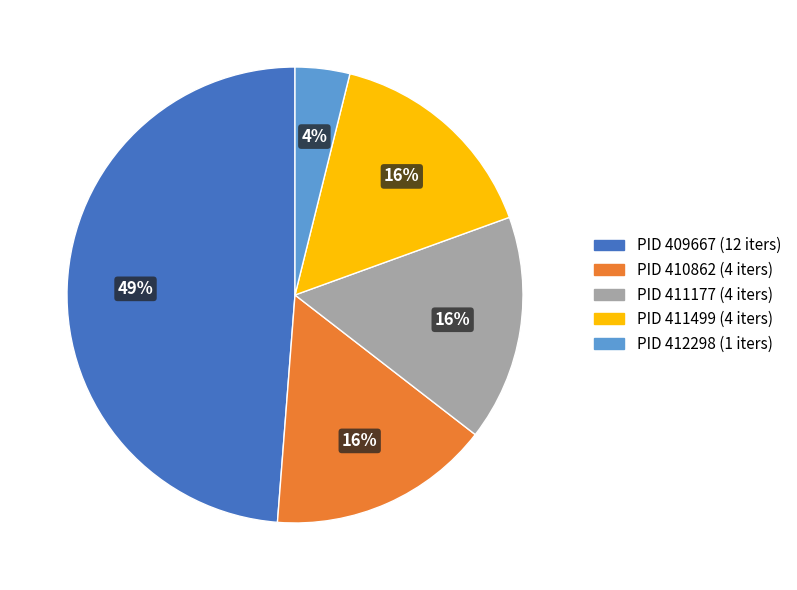

To the nearest percent, what percentage of the pie is PID 412298 (1 iters)?

4%